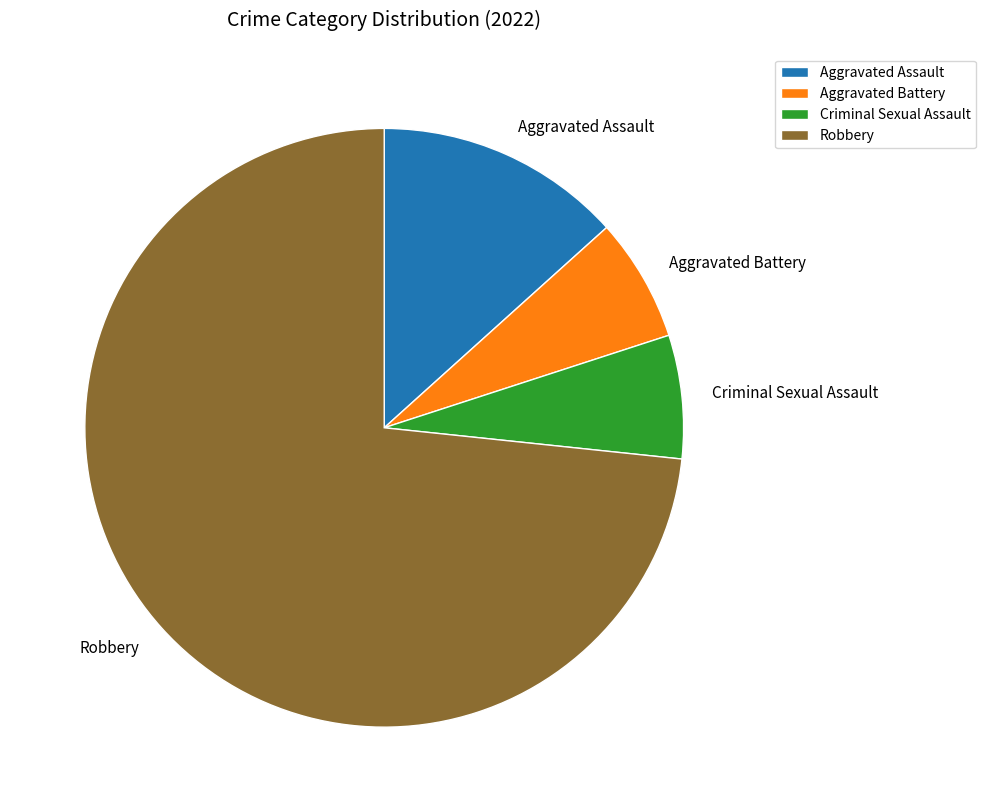

Is the sum of Robbery and Criminal Sexual Assault greater than half?

Yes